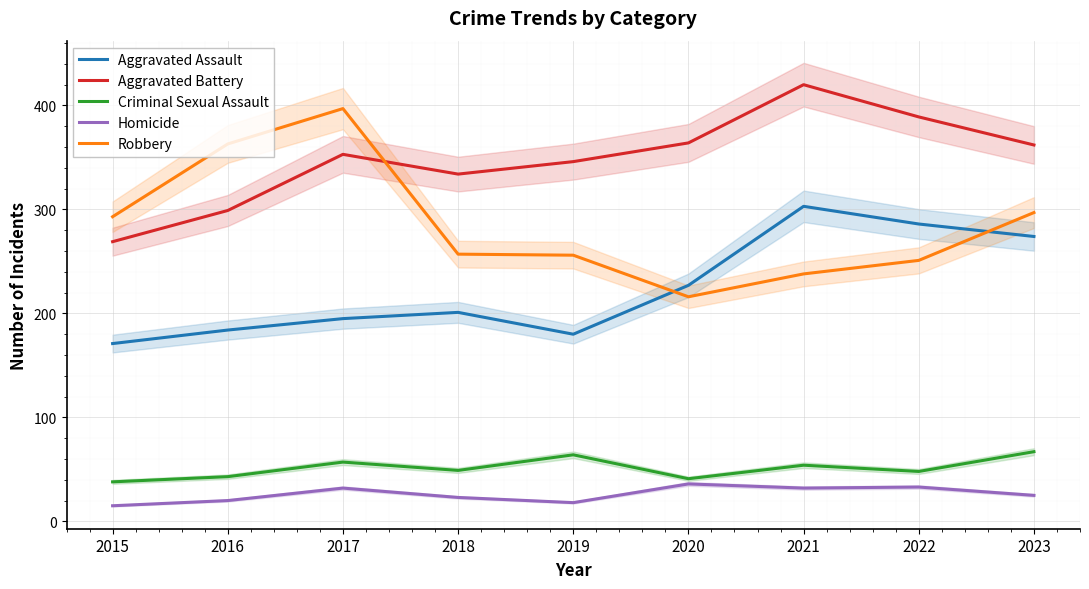

Where is Aggravated Battery nearest to the value 344?

2019